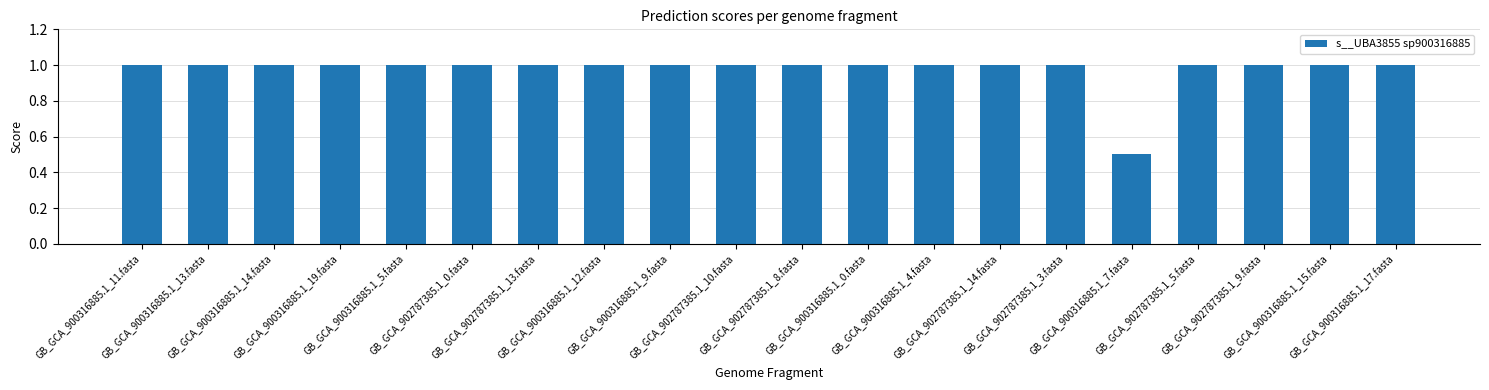

What is the label of the 12th bar from the right?

GB_GCA_900316885.1_9.fasta